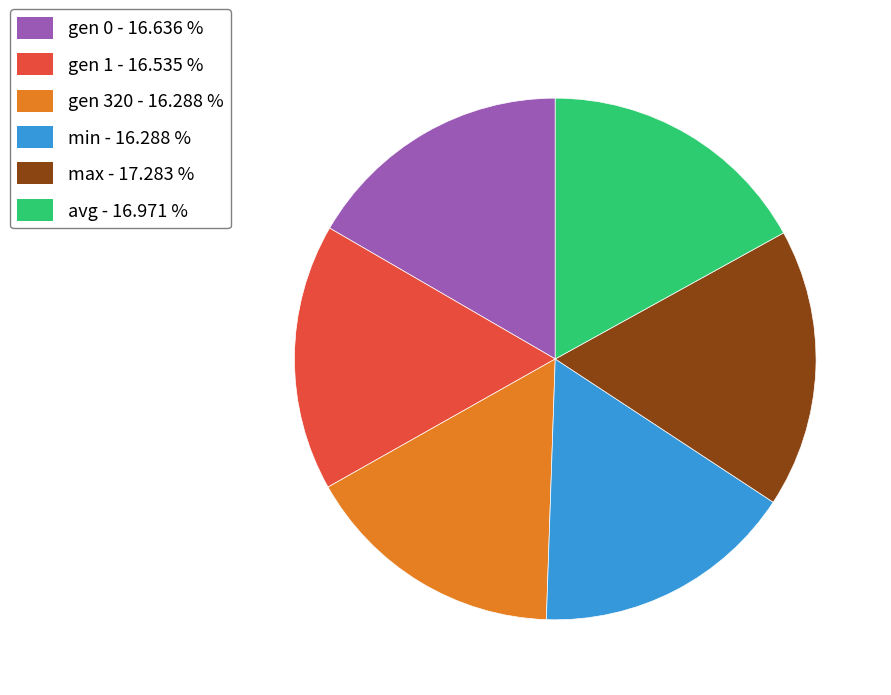

How many segments does this pie chart have?

6